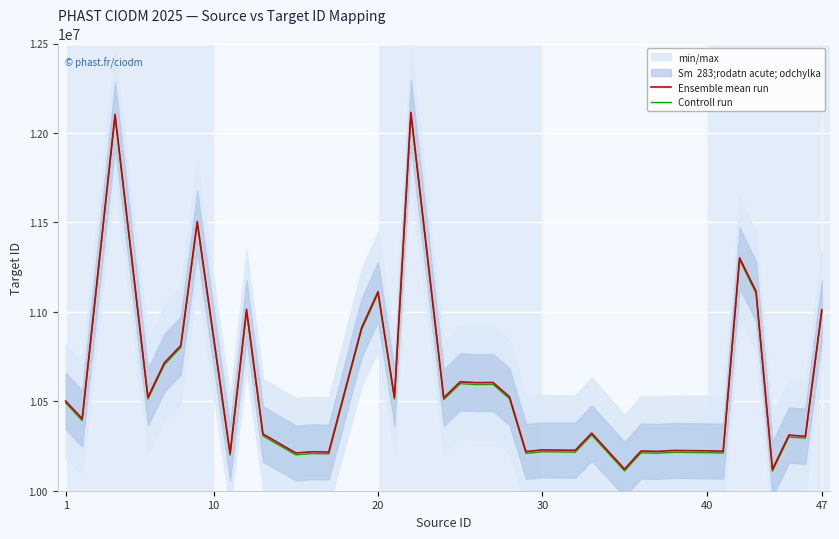

What is the maximum value for Ensemble mean run?

12115000